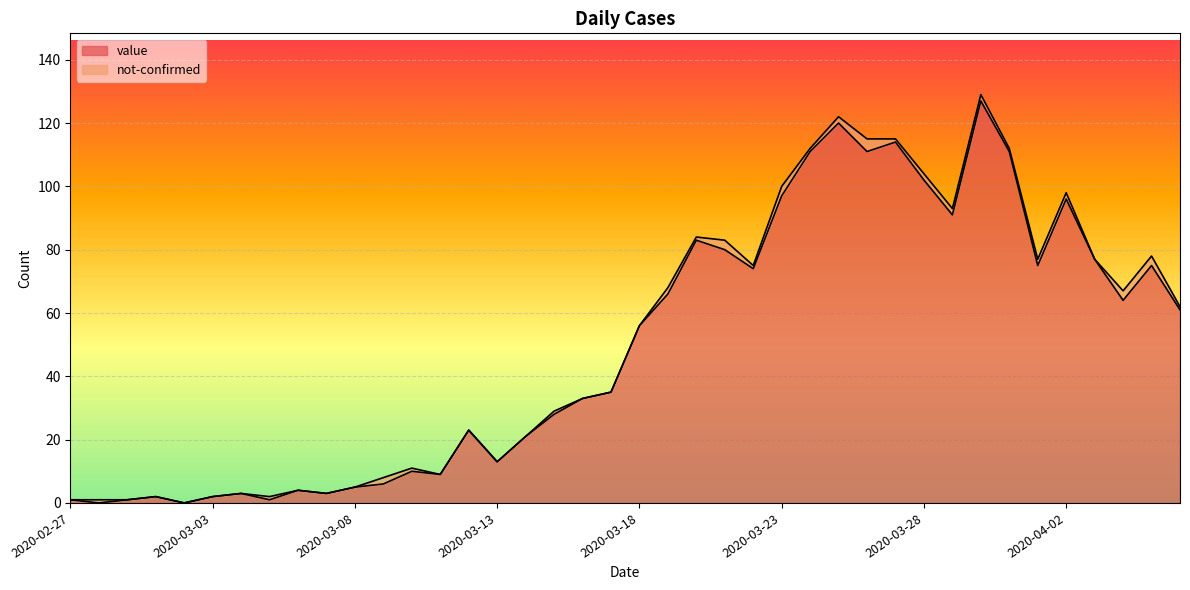

Where is the data nearest to the value 63?

2020-04-04